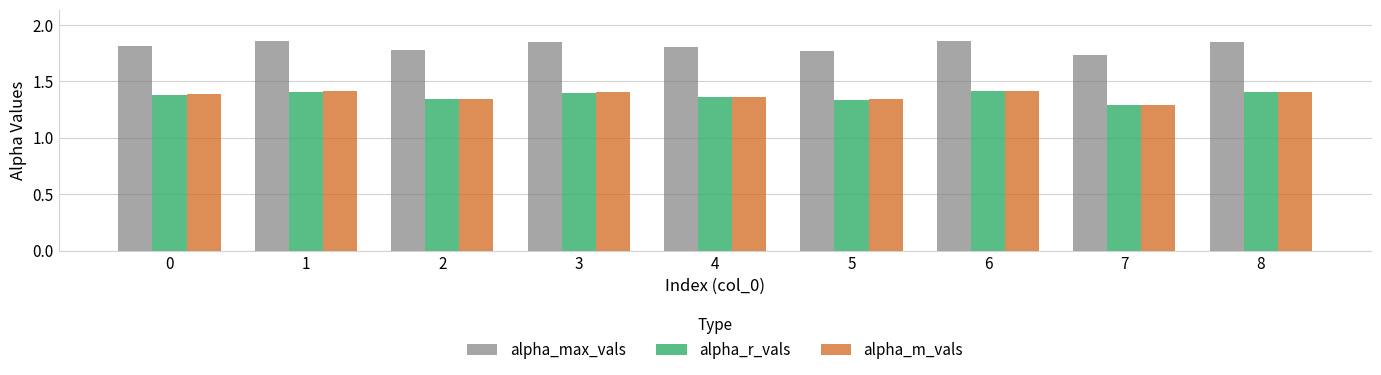

What is the sum of the alpha_max_vals values at 8 and 1?

3.7